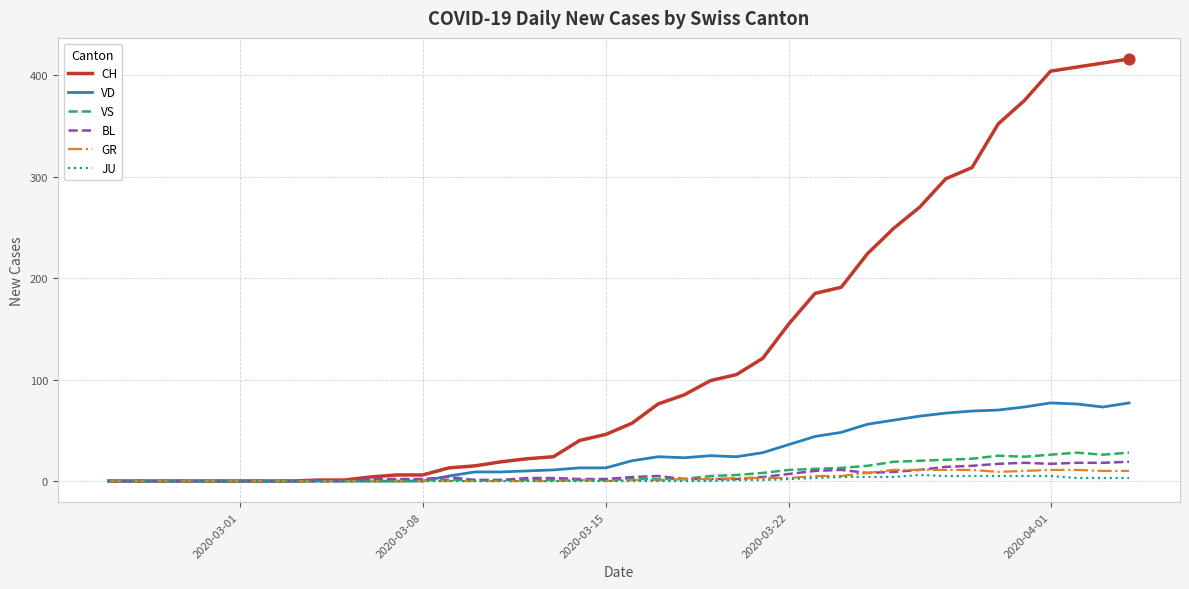

Which series has the largest range (max minus min)?

CH